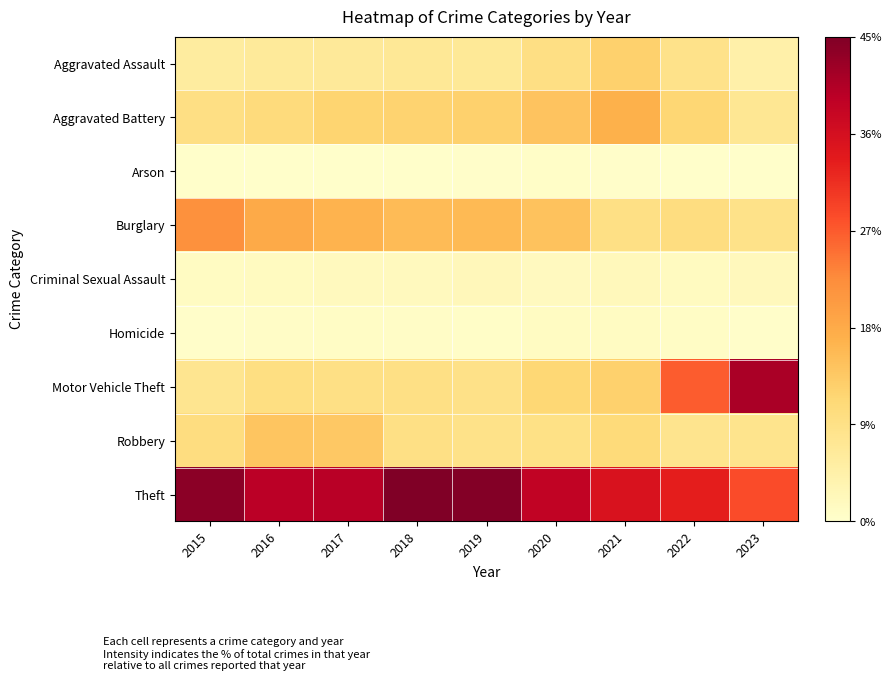

What is the total value across all series at 2023?

100.0